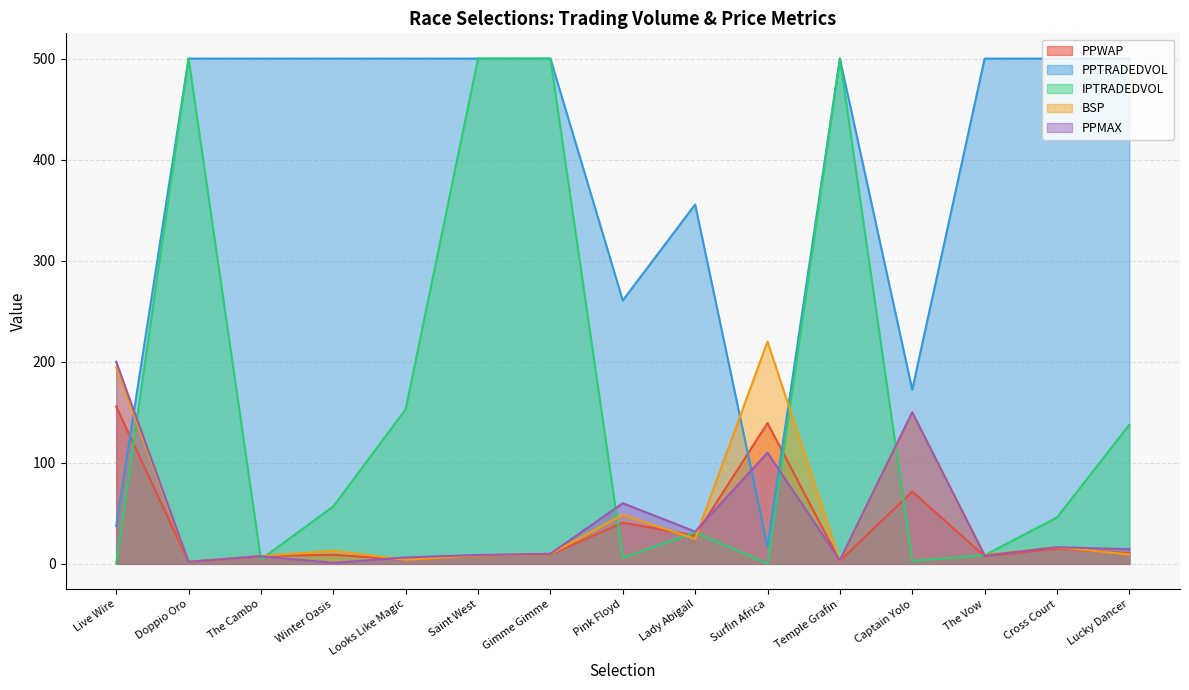

Which series ends up on top after the final intersection of PPMAX and PPWAP?

PPMAX